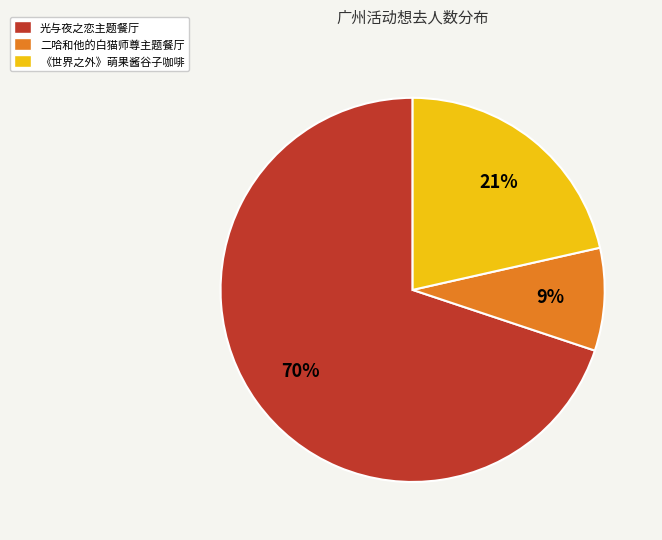

Which slice is the largest?

光与夜之恋主题餐厅